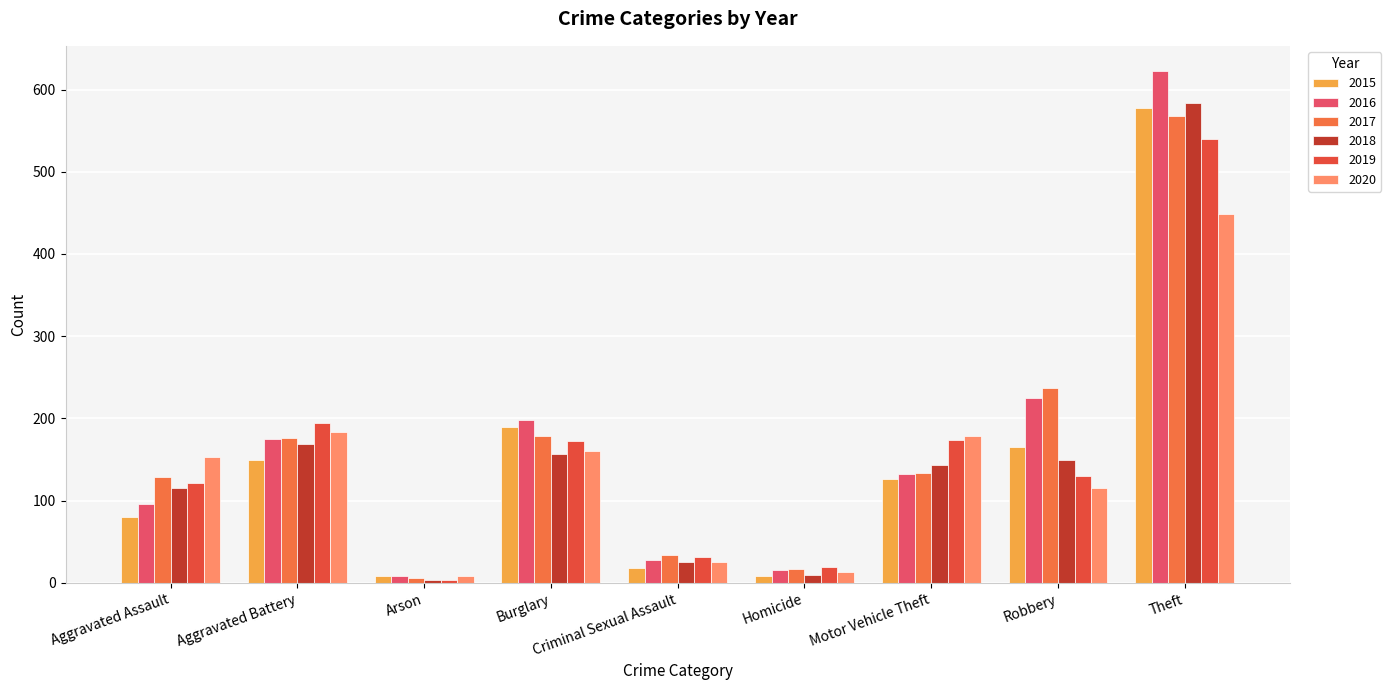

Which label corresponds to the largest value in the chart?

Theft